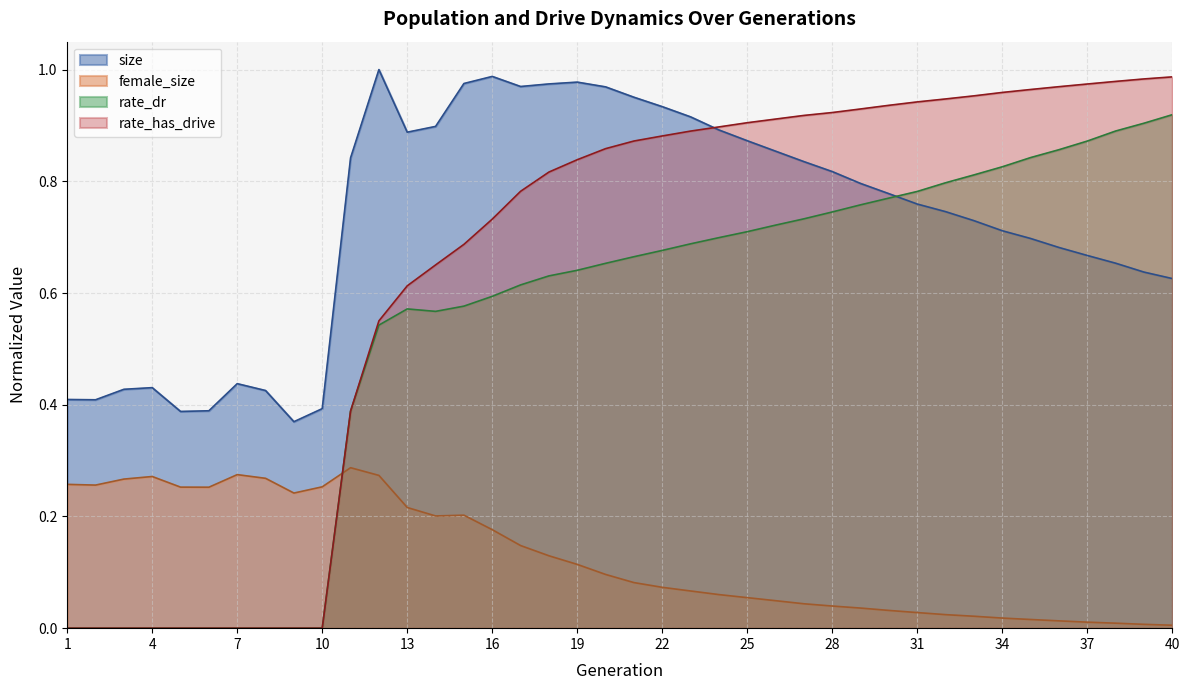

At which category does the chart reach its peak across all series?

12